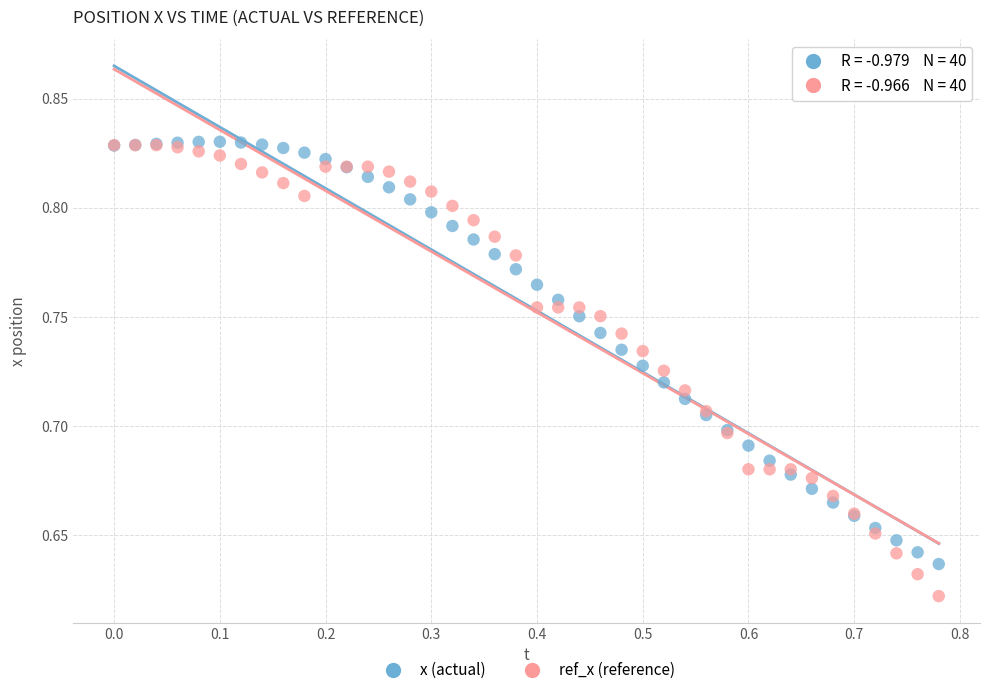

Which series has the widest spread of Y values?

ref_x (reference)